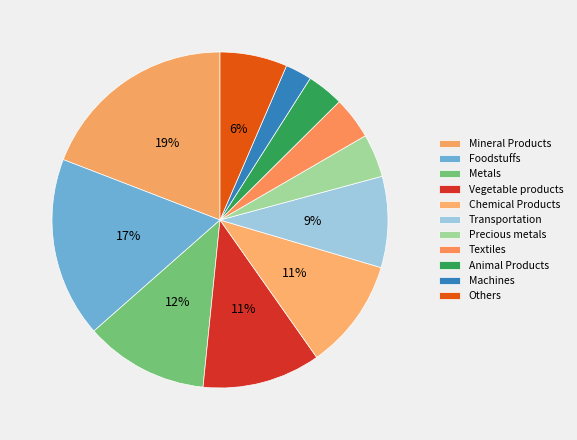

Is the sum of Transportation and Machines greater than half?

No